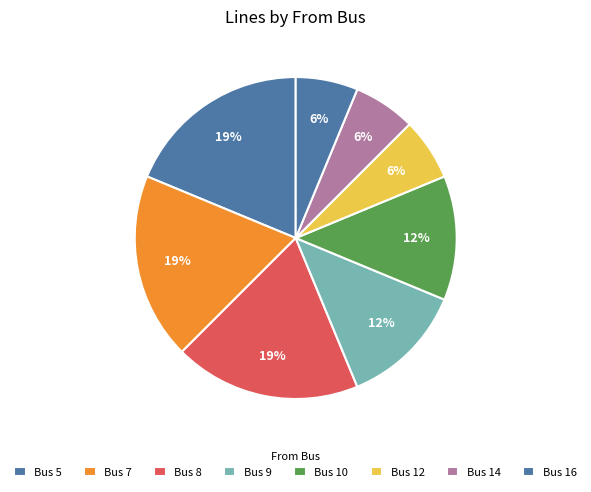

What is the ratio of the value at Bus 5 to the value at Bus 7?

1.0